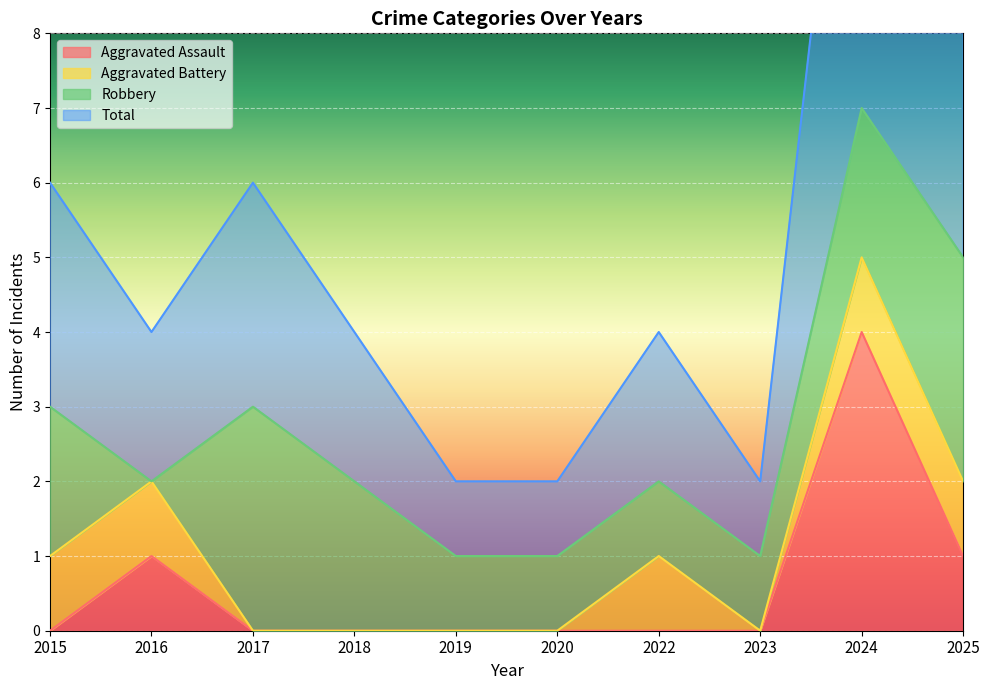

What is the difference between the maximum and minimum values in the Total series?

6